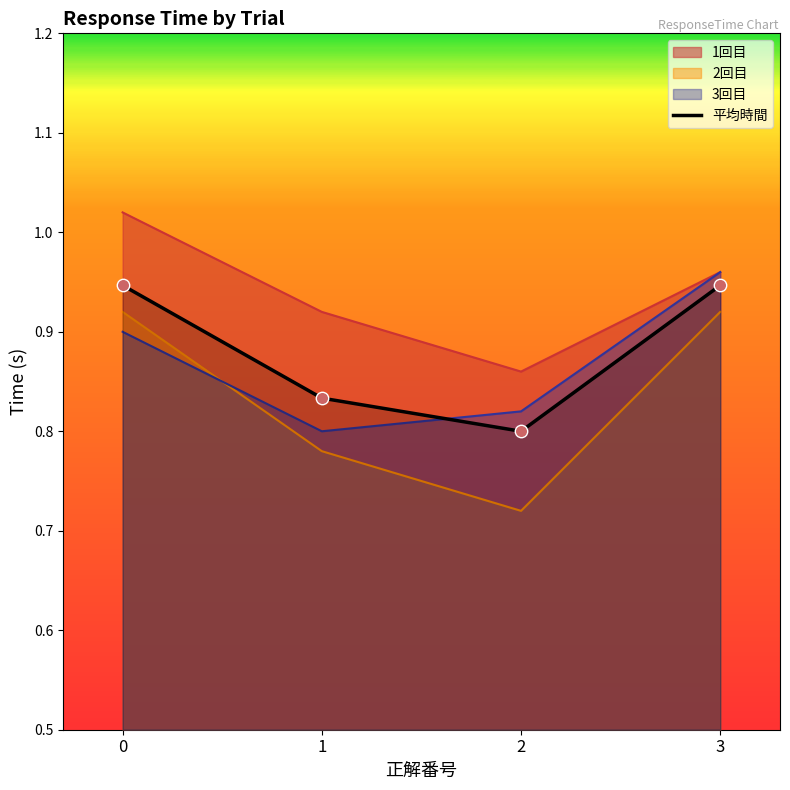

What is the change in value from 0 to 1?

-0.1